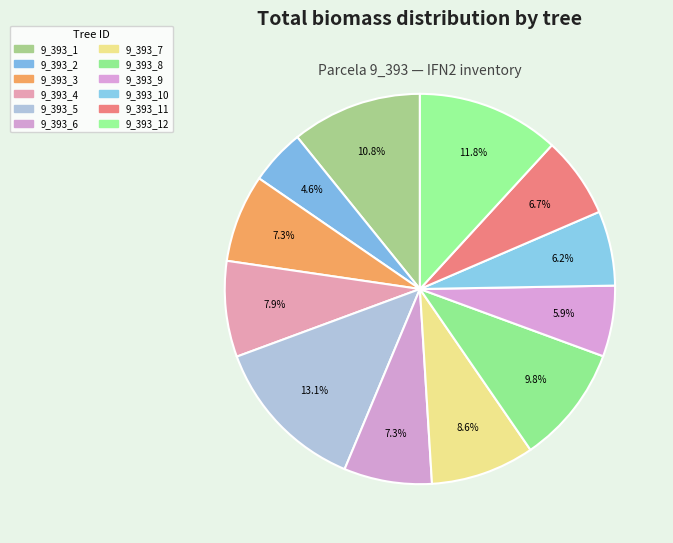

Between 9_393_2 and 9_393_3, which is larger?

9_393_3